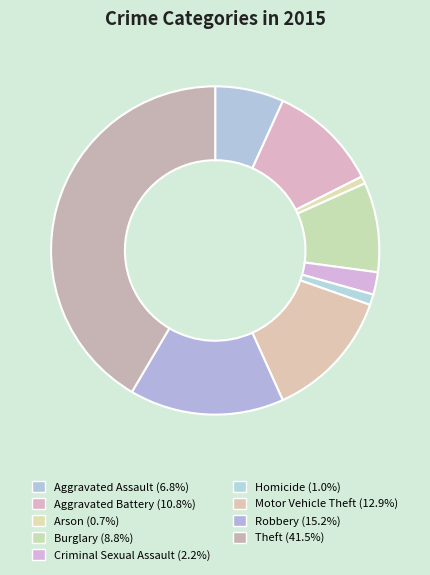

Which slice is the smallest?

Arson